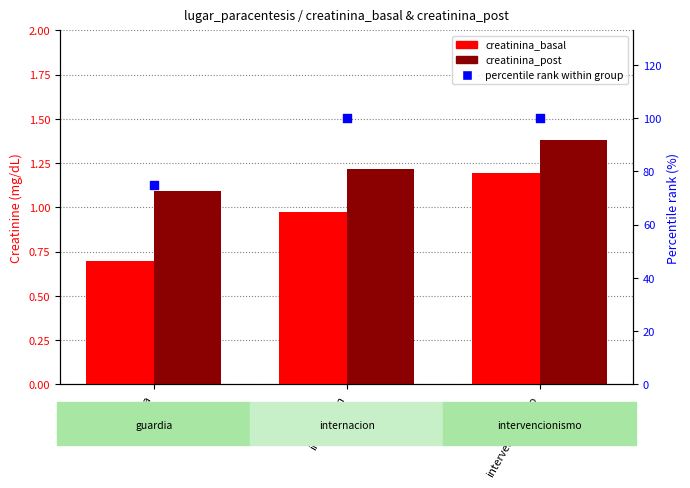

Which series reaches the maximum Y coordinate?

percentile rank within group